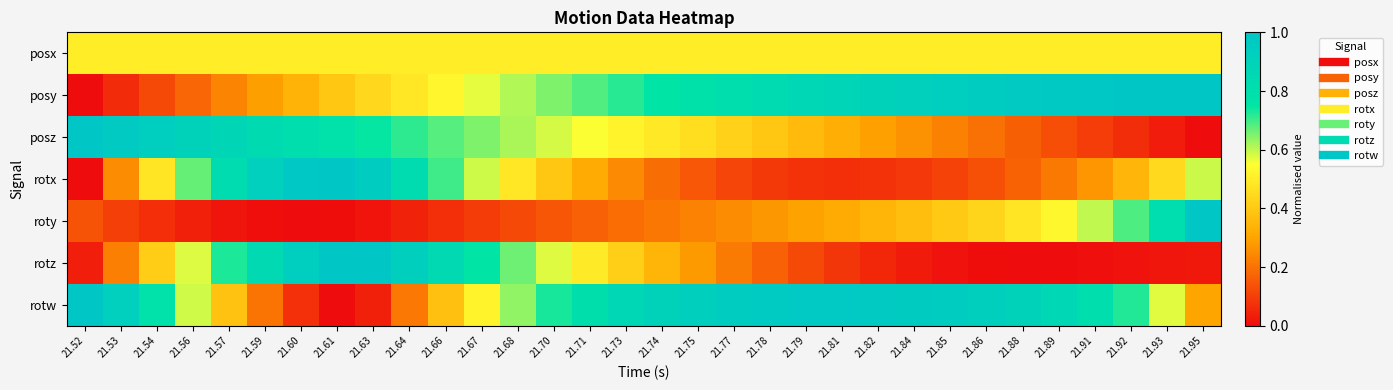

What is the spread (max minus min) of values at 21.70?

0.6